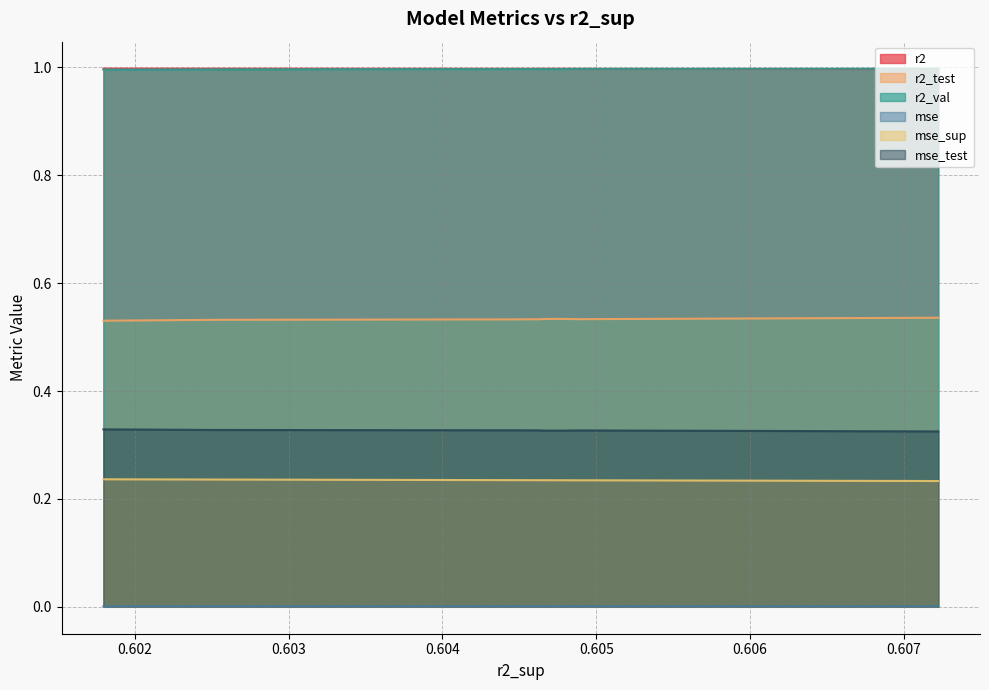

Which series has the largest total across all categories?

r2